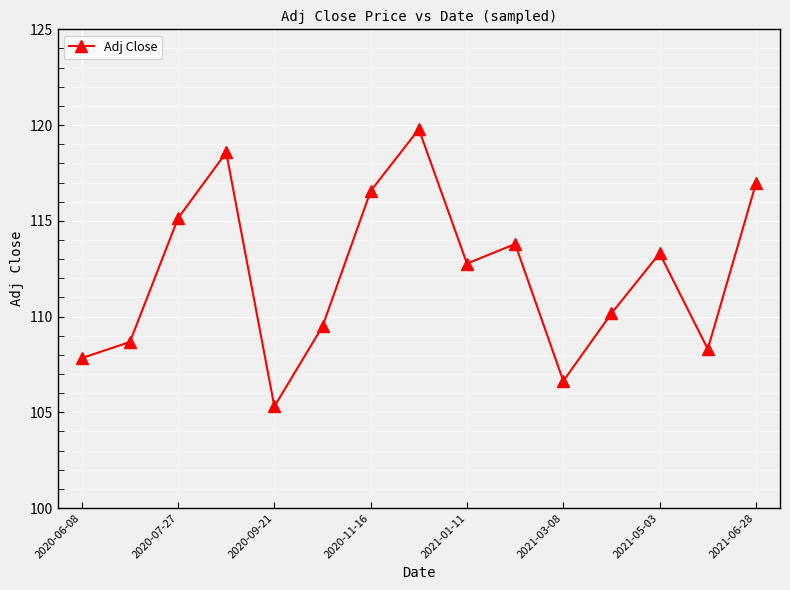

What is the minimum value shown in the chart?

105.3